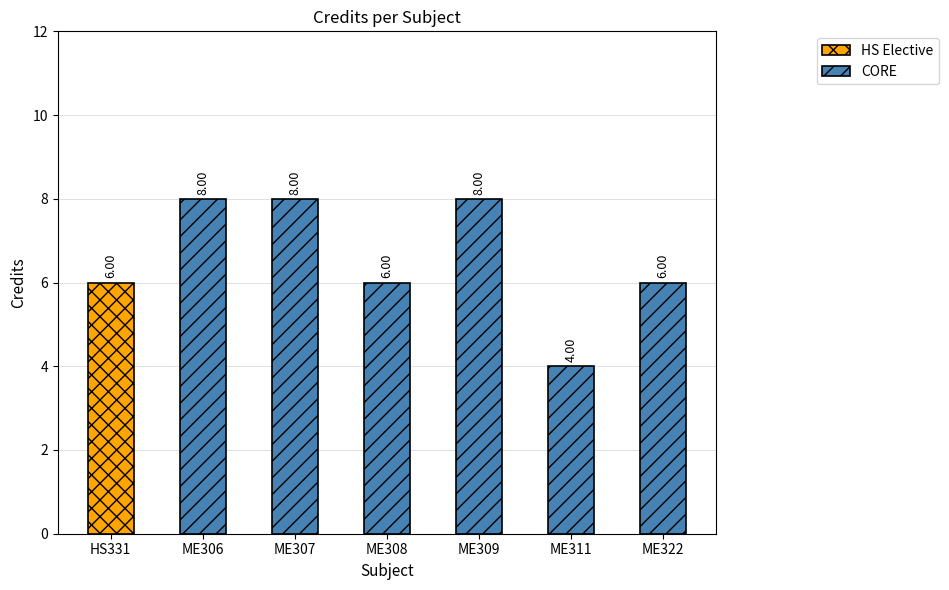

What is the greatest value displayed?

8